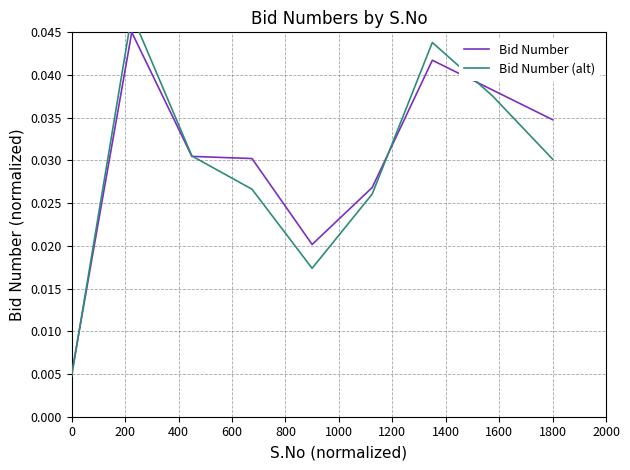

Where do Bid Number (alt) and Bid Number first cross each other?

0 and 200